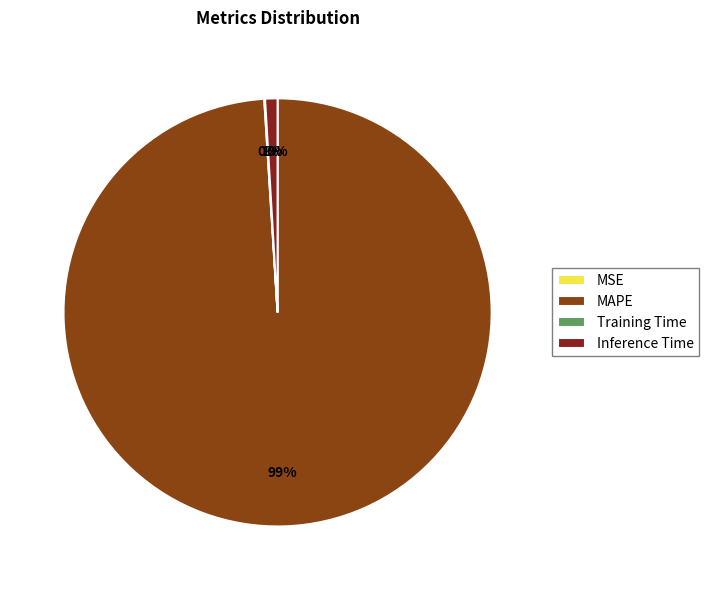

Which slice is the smallest?

MSE